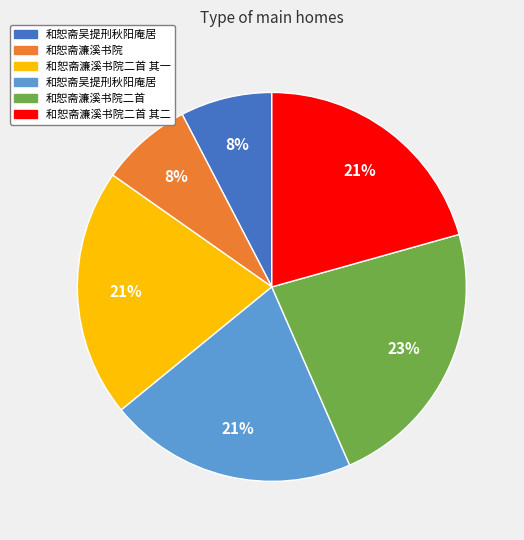

Does any single category account for the majority?

No